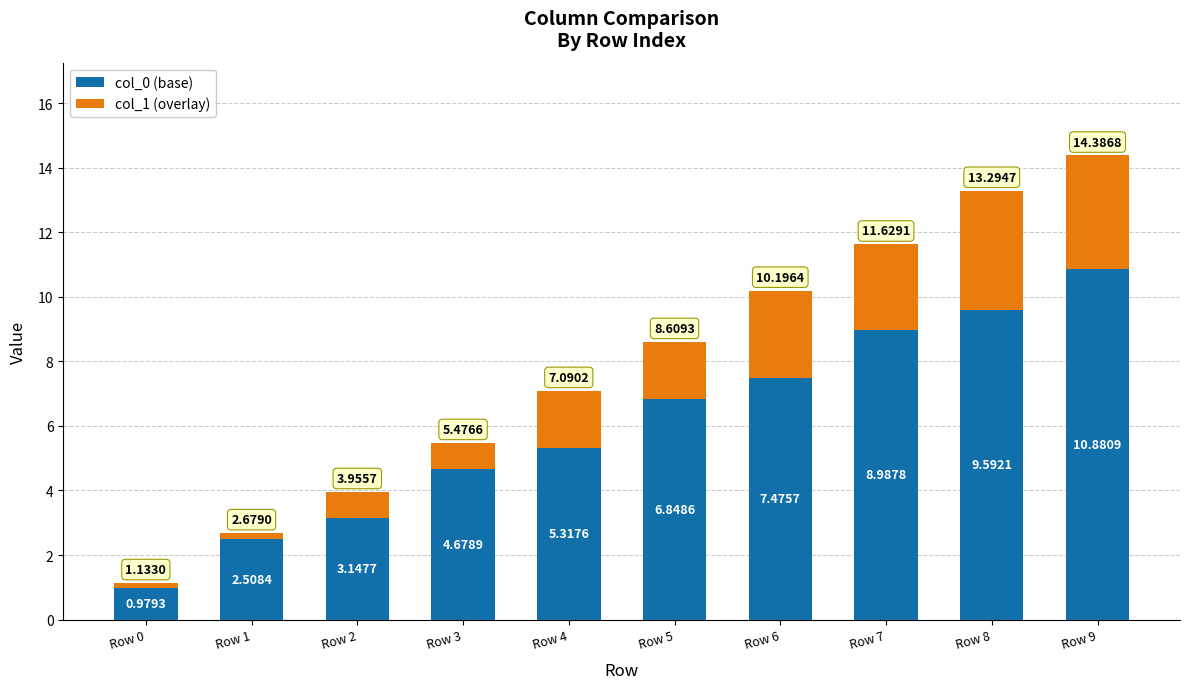

Does the chart contain any negative values?

No